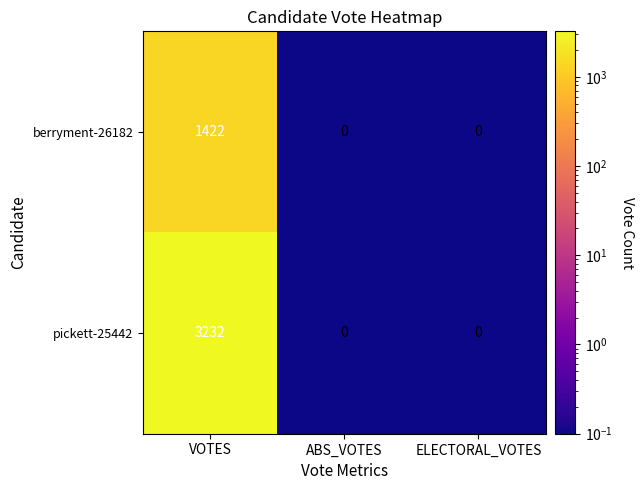

The value of pickett-25442 at VOTES is 2255. True or false?

False